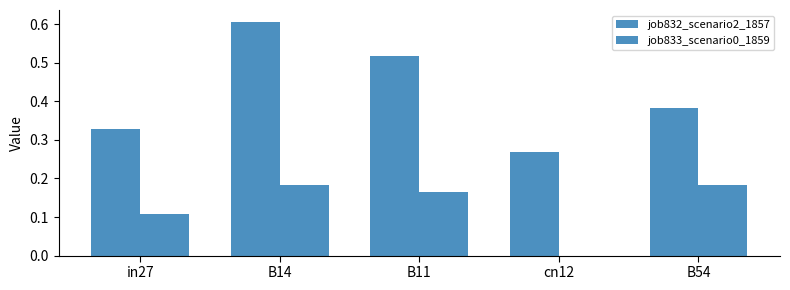

What is the label of the 2nd bar from the right?

cn12